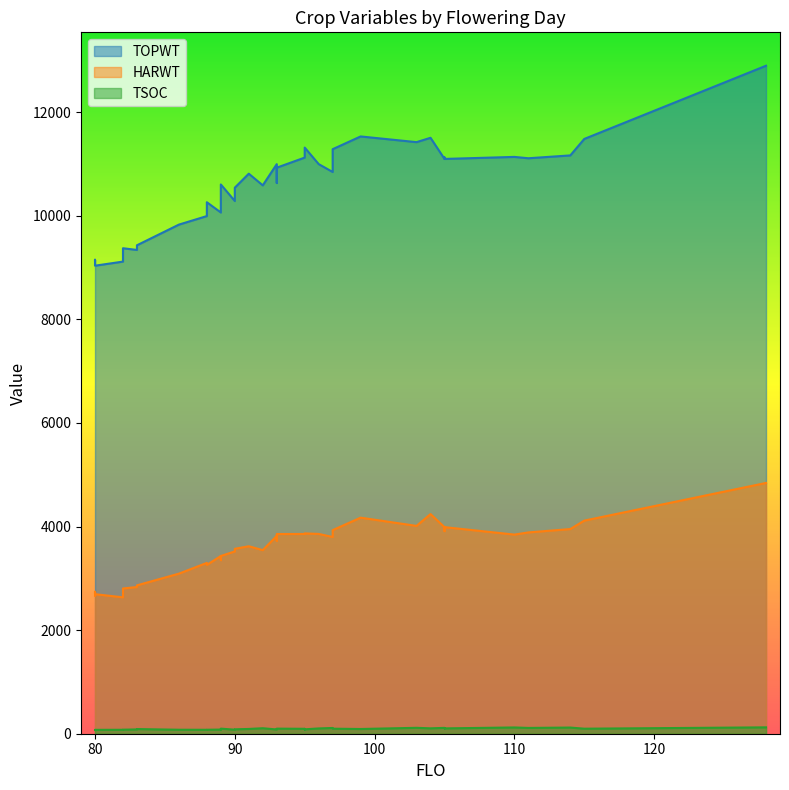

How many lines are shown in the chart?

3